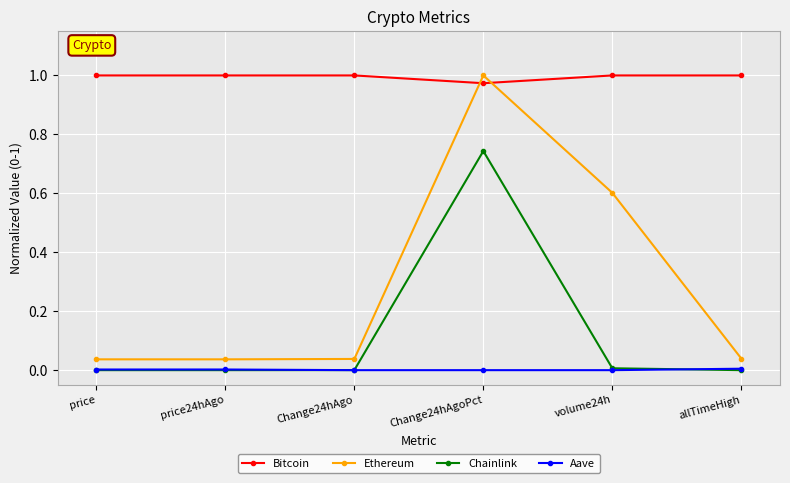

Is it true that Aave equals 0.0 at Change24hAgoPct?

True